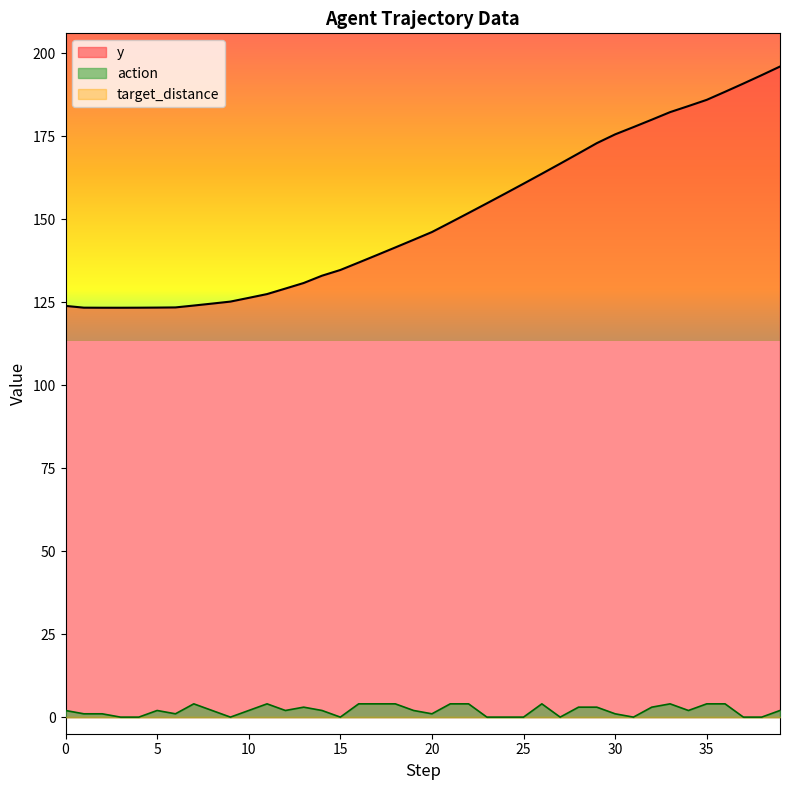

What is the minimum value for y?

123.3